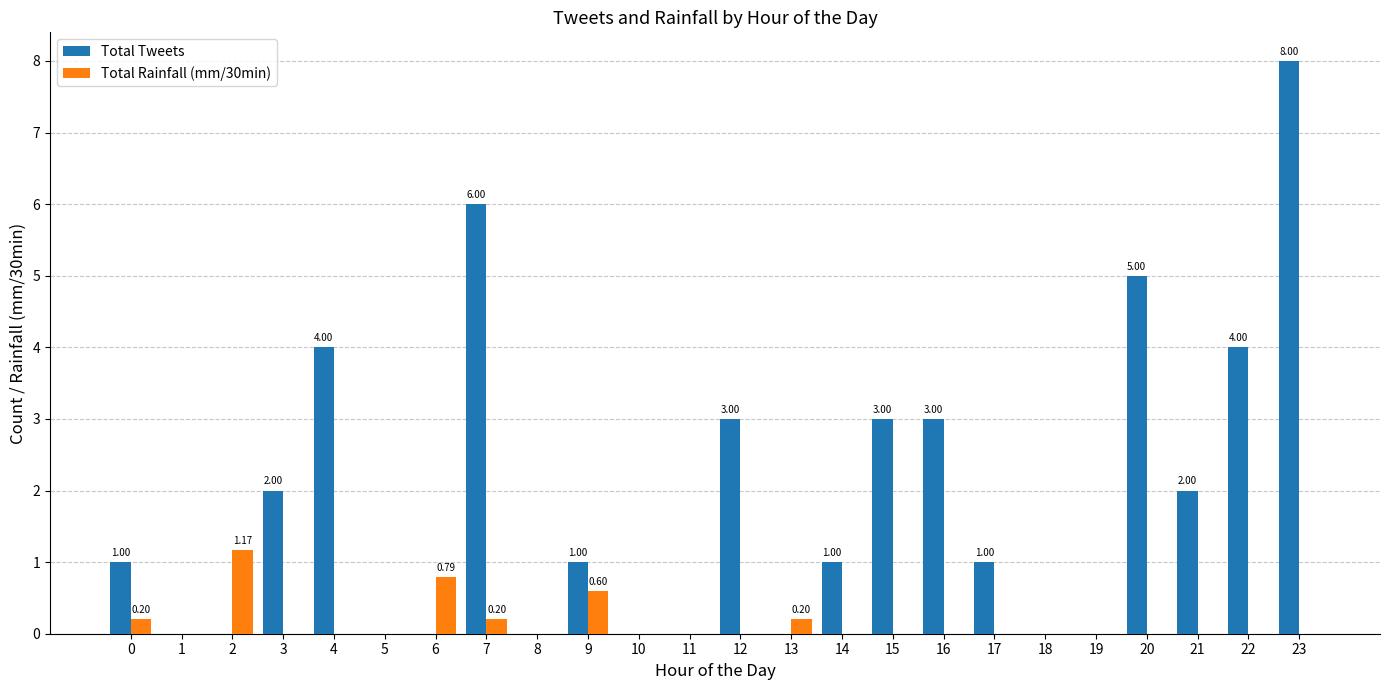

Between 1 and 12, which series saw the biggest shift?

Total Tweets